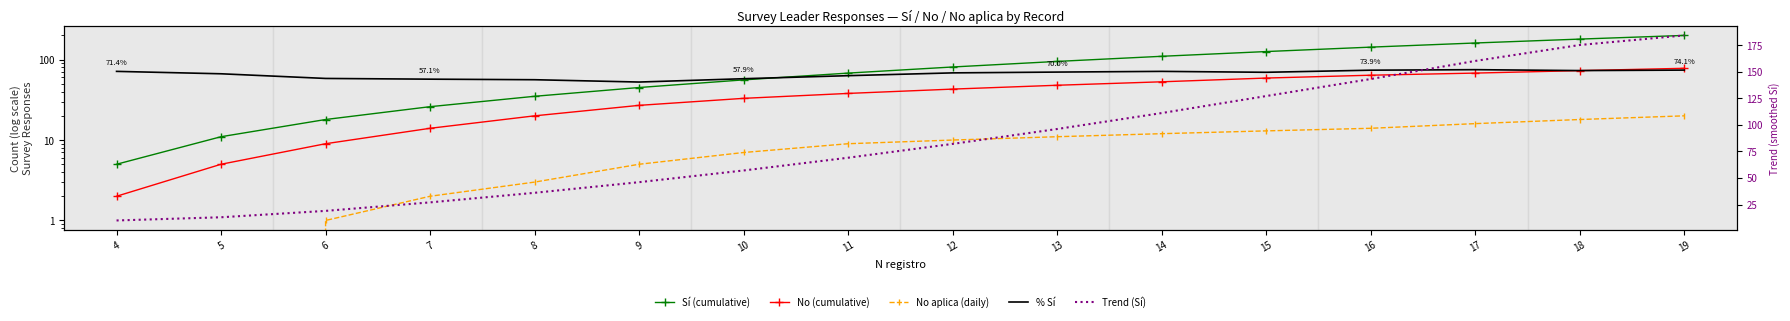

Is it true that No (cumulative) equals 68.7 at 13?

False